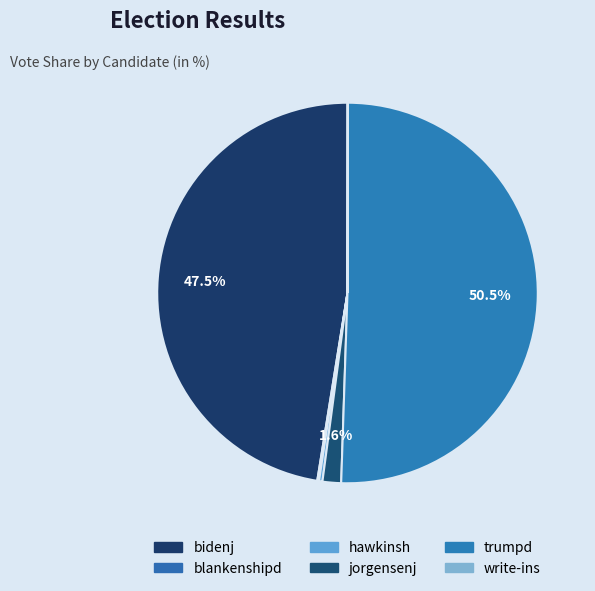

Rank the categories by value from highest to lowest.

trumpd, bidenj, jorgensenj, hawkinsh, blankenshipd, write-ins